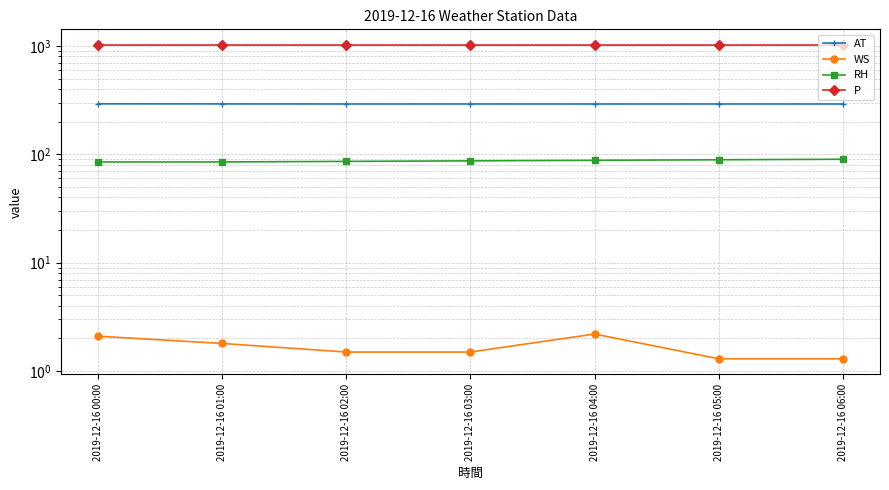

True or false: RH and P cross at least once.

False